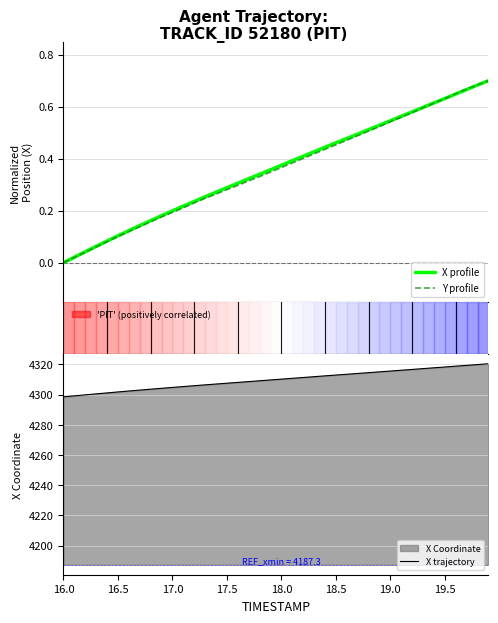

Which series has the largest range (max minus min)?

X trajectory